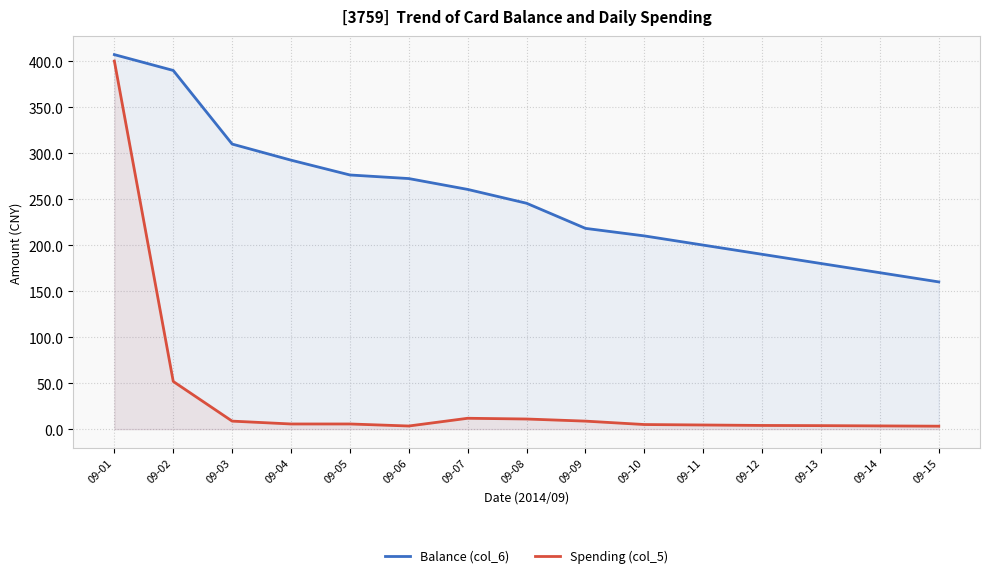

How many values in the Spending (col_5) series are below 5?

6